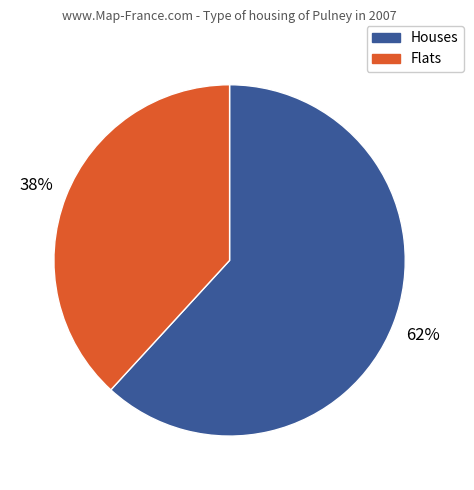

Is there any slice that represents more than half of the pie?

Yes